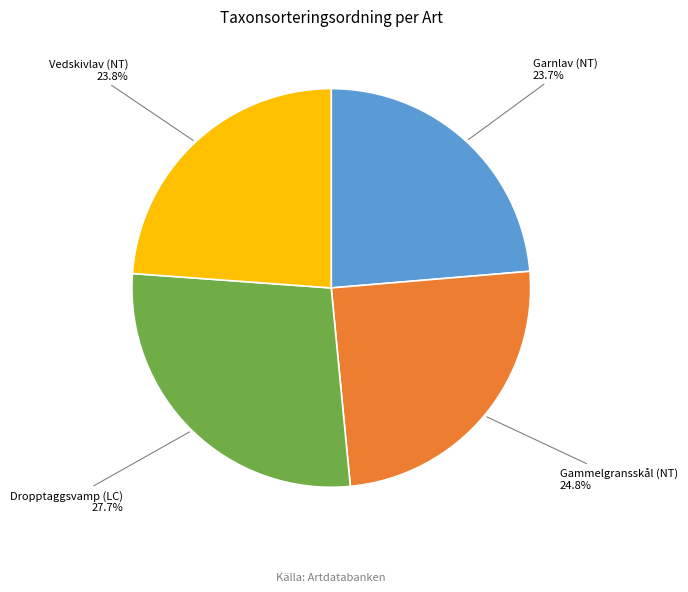

The Garnlav (NT) slice represents 24% of the pie. True or false?

True